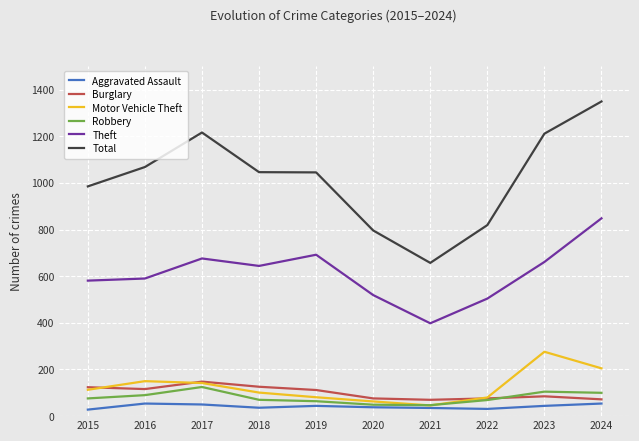

Read the Aggravated Assault value at 2024.

54